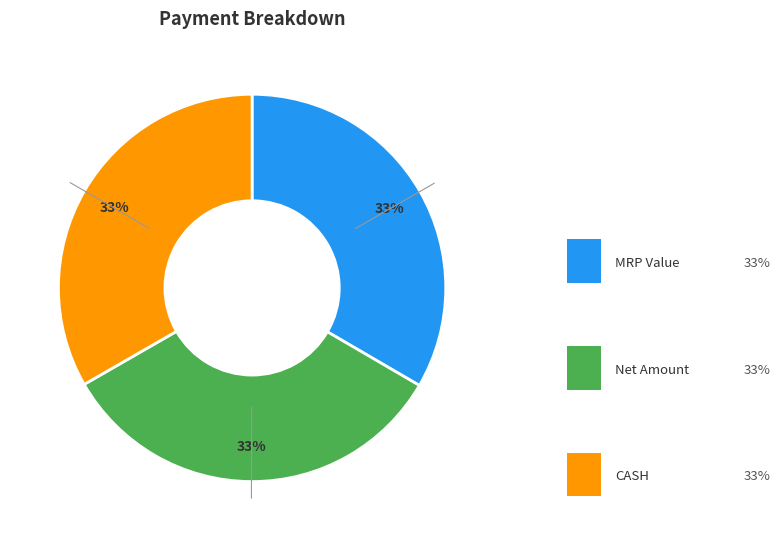

To the nearest percent, what is the average slice percentage?

33%